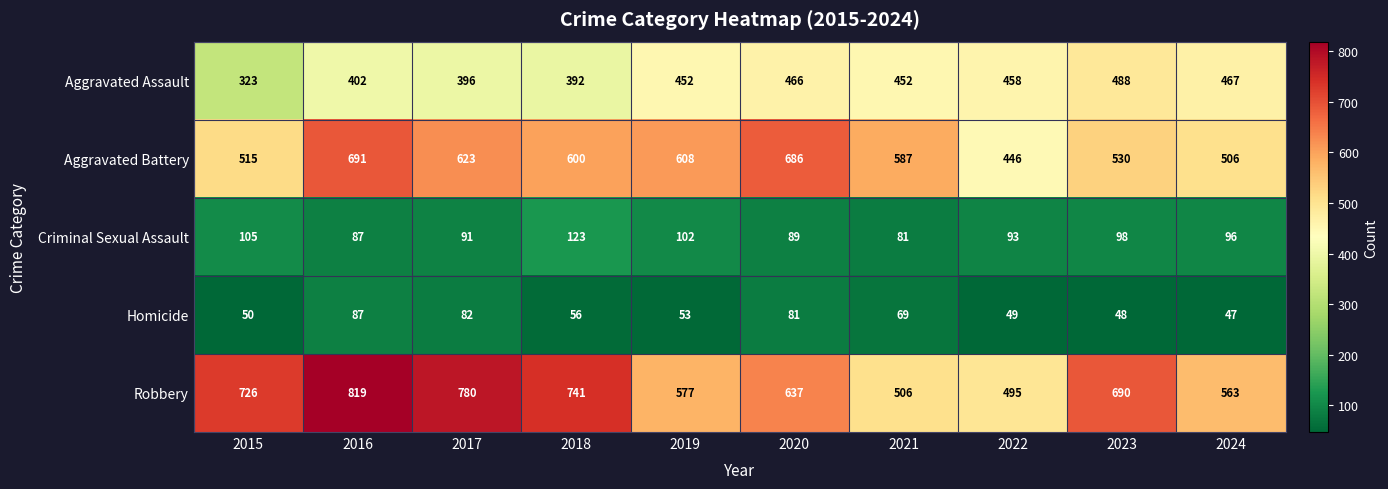

Which series has the widest spread of values?

Robbery